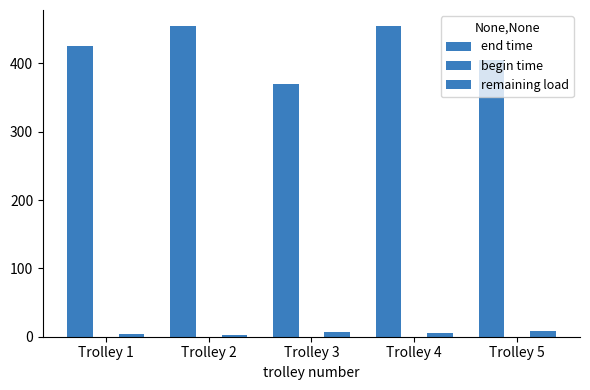

Is it true that end time equals 566.0 at Trolley 3?

False